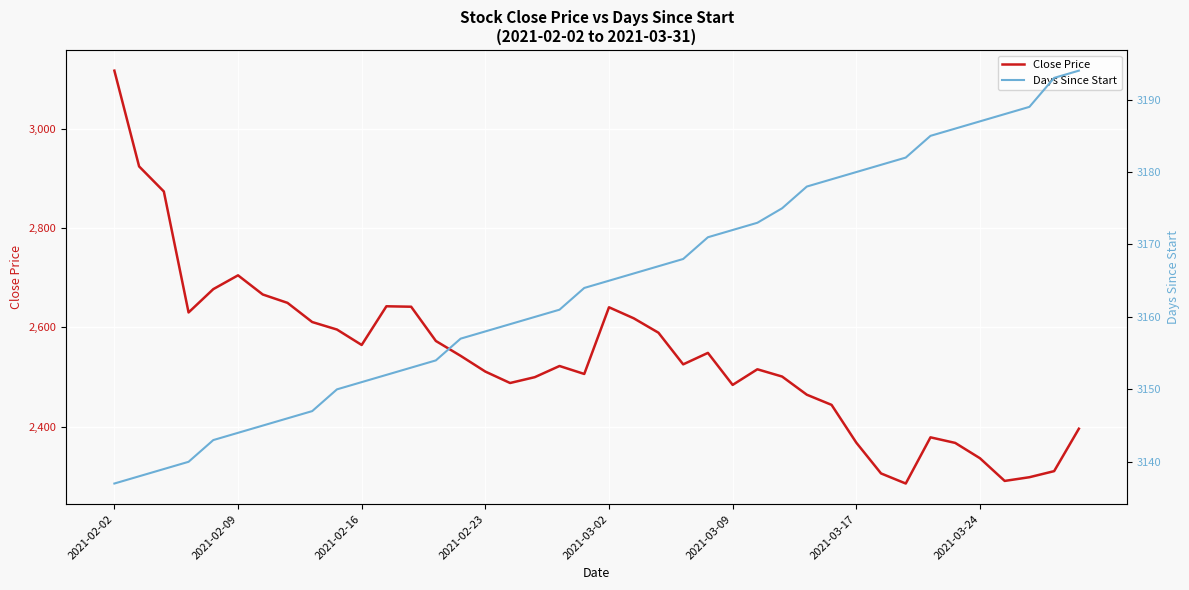

At 11, list the series in order from smallest to largest.

Close Price, Days Since Start